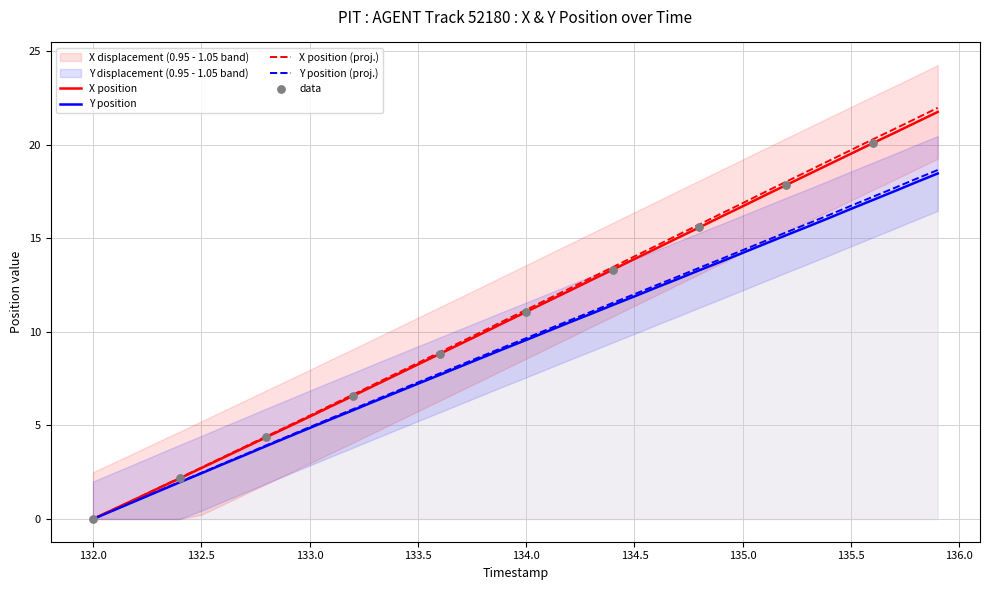

Which series has the largest total across all categories?

X